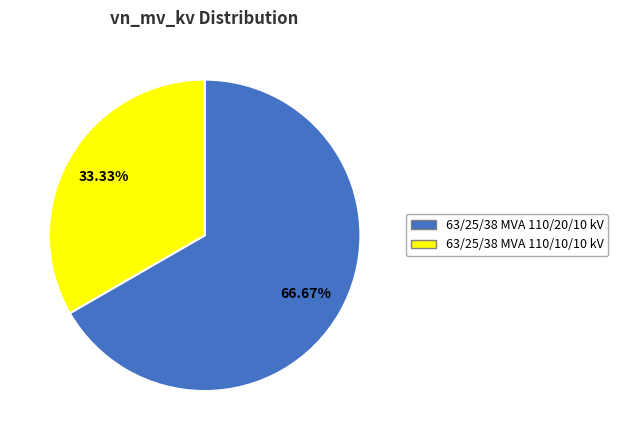

To the nearest percent, what percentage of the pie is 63/25/38 MVA 110/10/10 kV?

33%